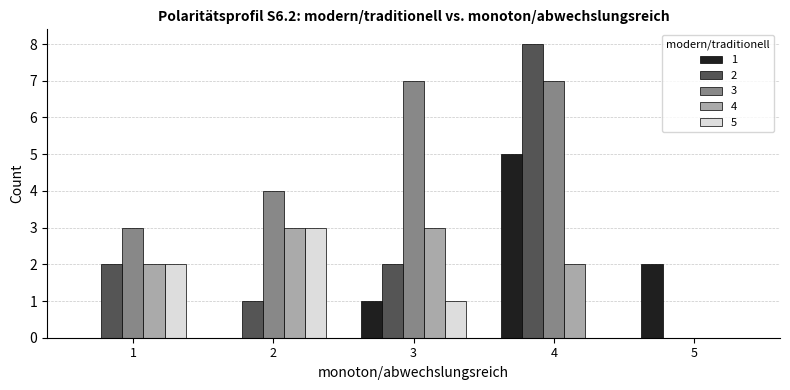

Reading right to left, transcribe all the data shown in this chart.

1: 2	5	1	0	0
2: 0	8	2	1	2
3: 0	7	7	4	3
4: 0	2	3	3	2
5: 0	0	1	3	2